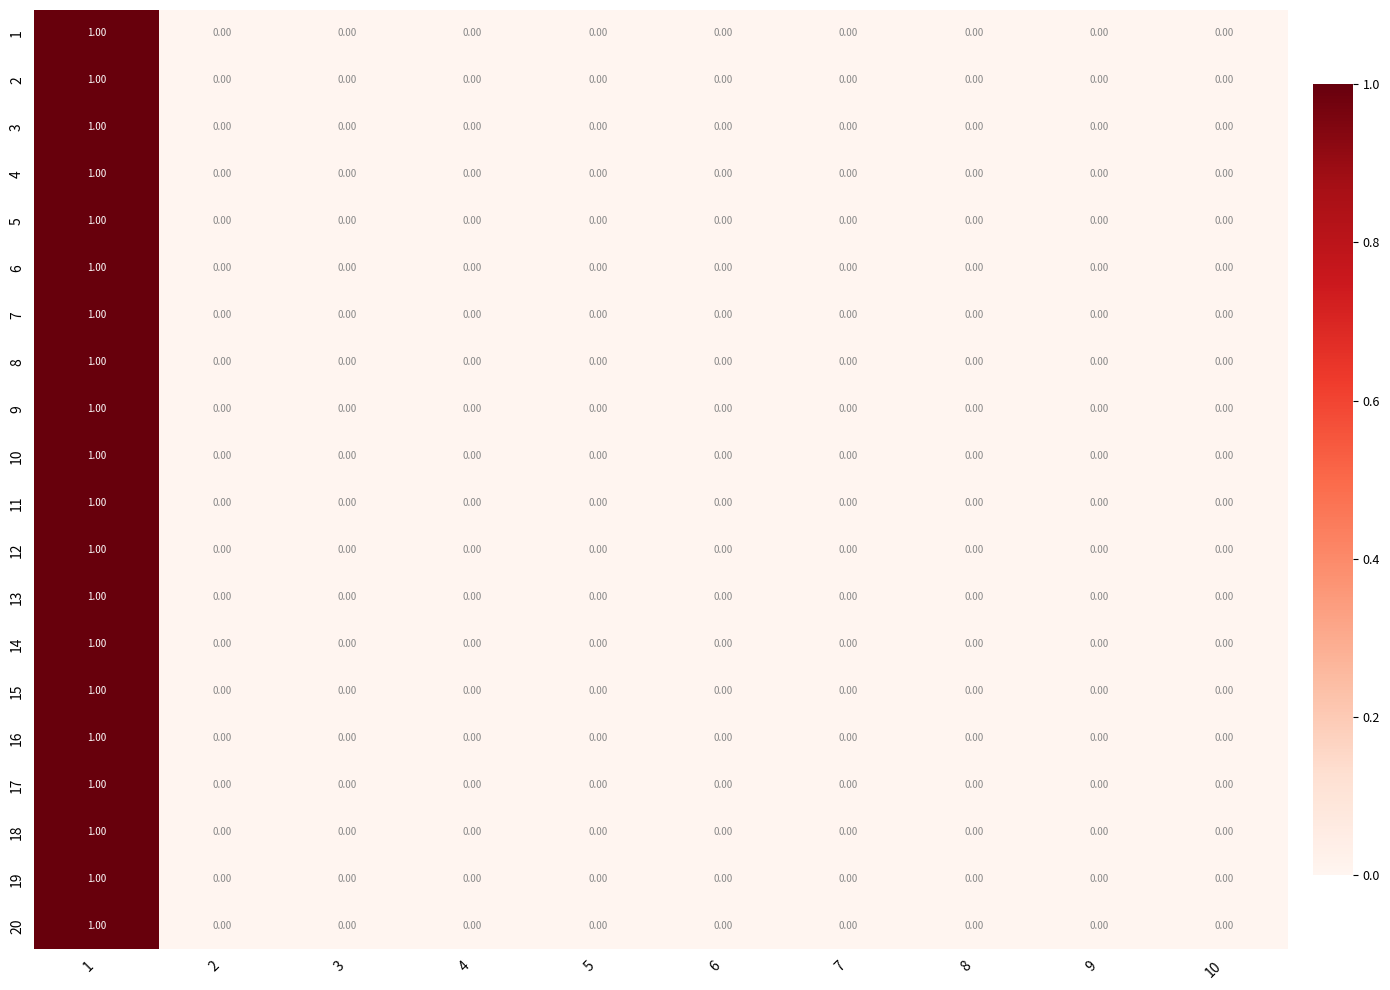

What is the total value across all series at 1?

20